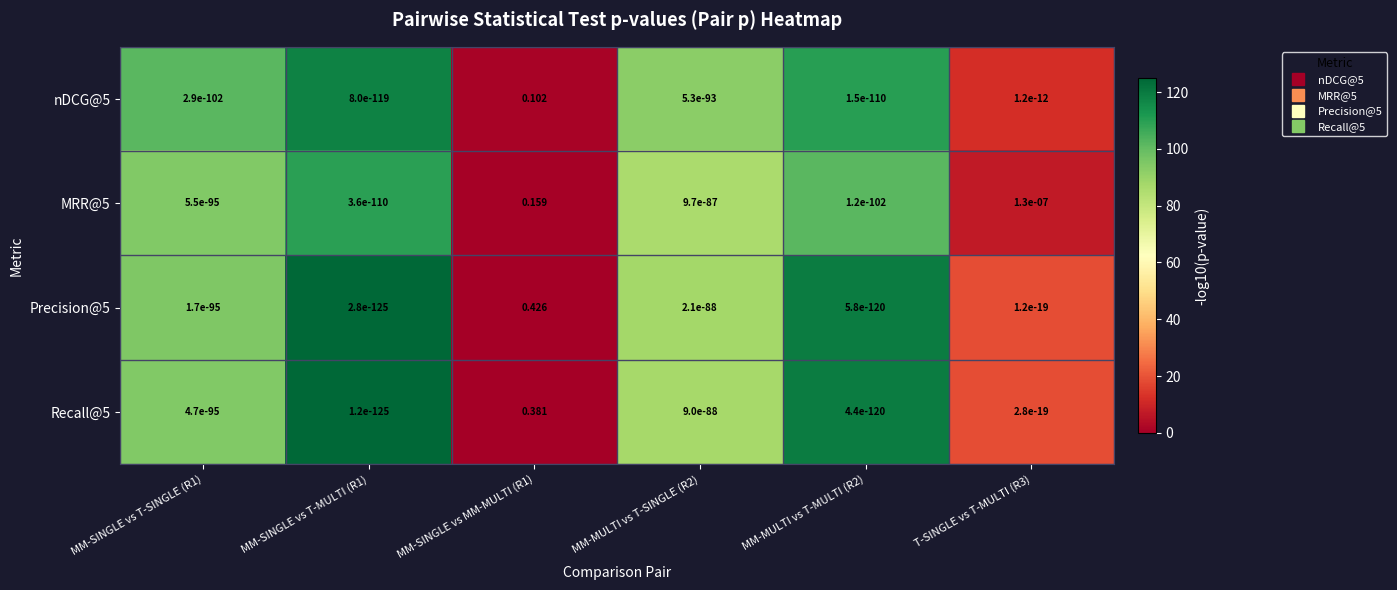

Which series has the largest range (max minus min)?

Precision@5